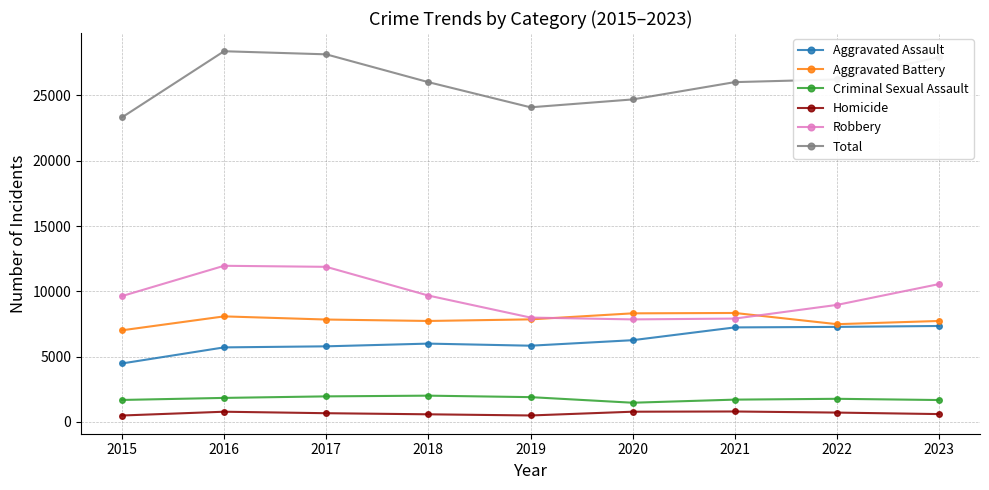

Read the Criminal Sexual Assault value at 2020, to the nearest 50.

1450